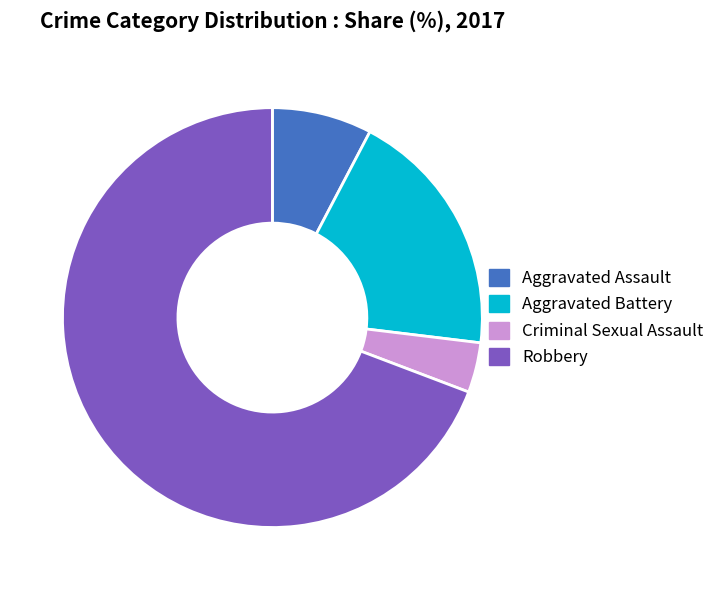

Between Aggravated Battery and Criminal Sexual Assault, which is larger?

Aggravated Battery